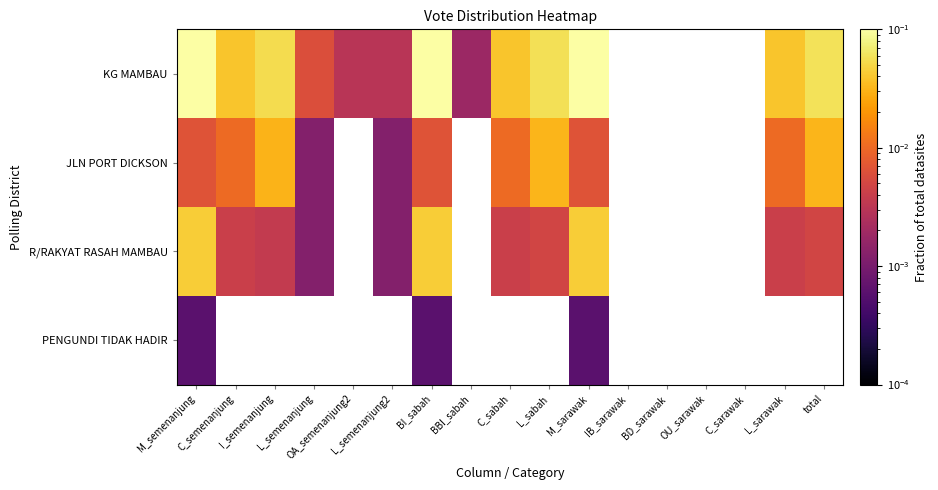

Count the number of categories in the chart.

17